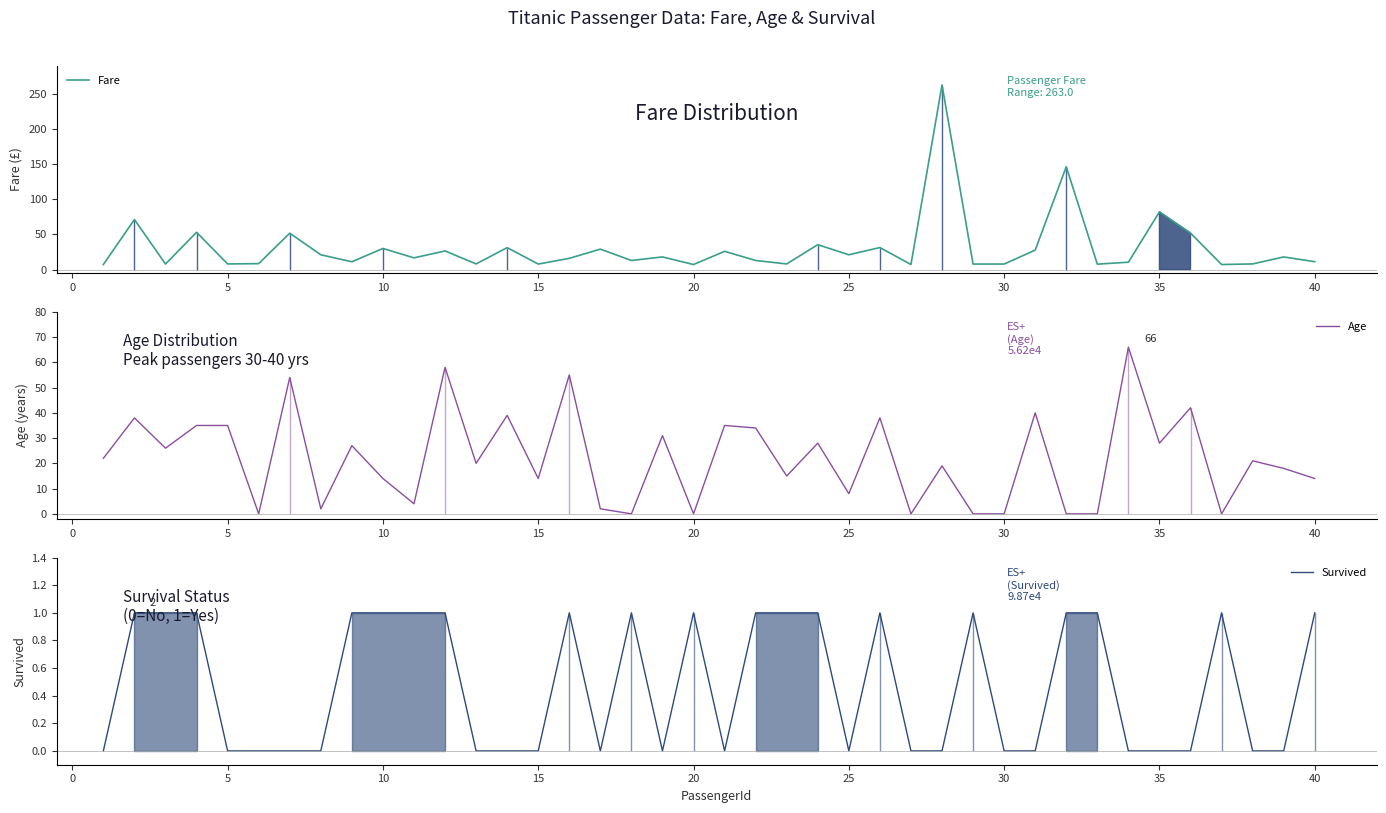

After their last crossing, which series has the higher values: Survived or Age?

Age